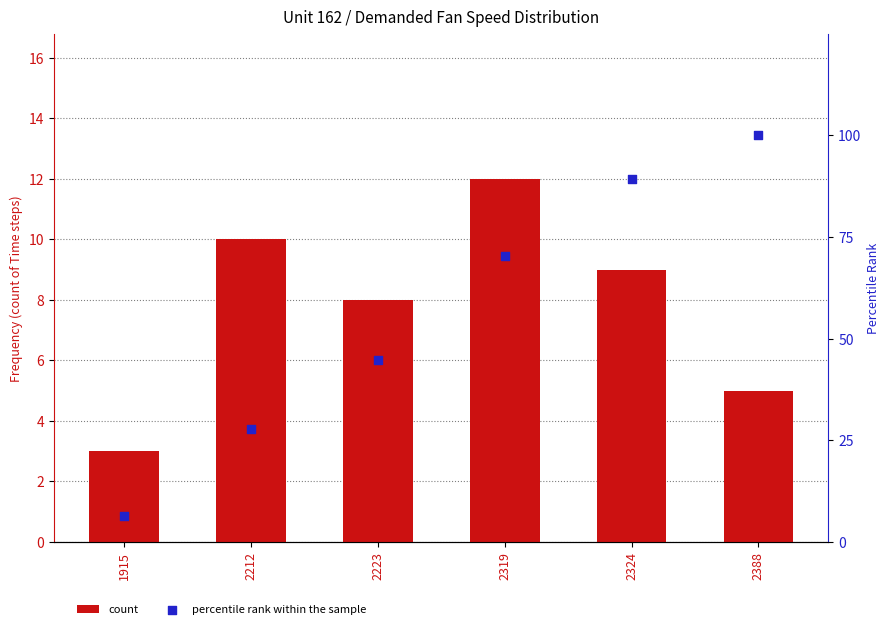

What is the total value across all series at 2324?

98.4